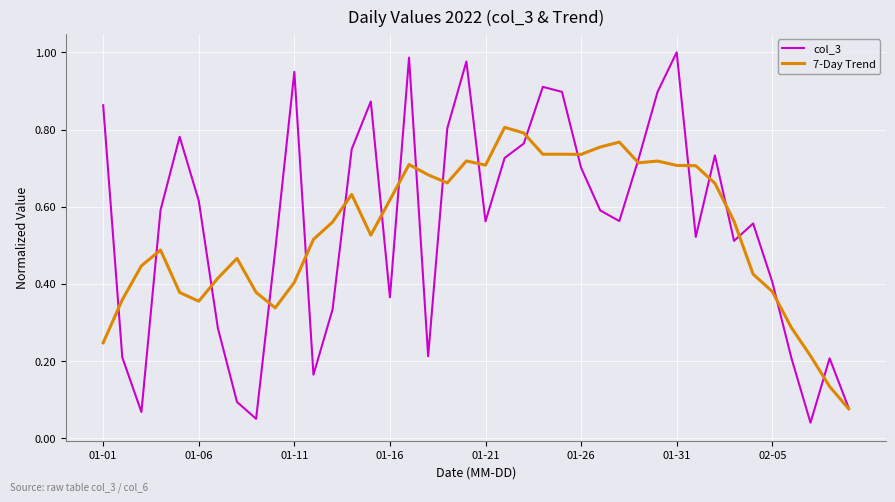

Which series has the widest spread of values?

col_3